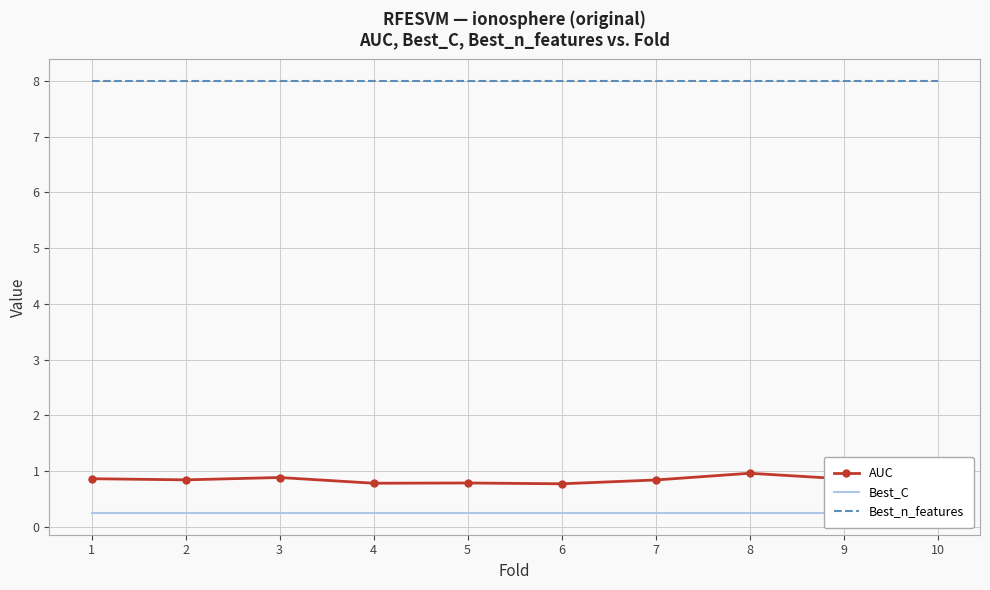

Count the number of categories in the chart.

10